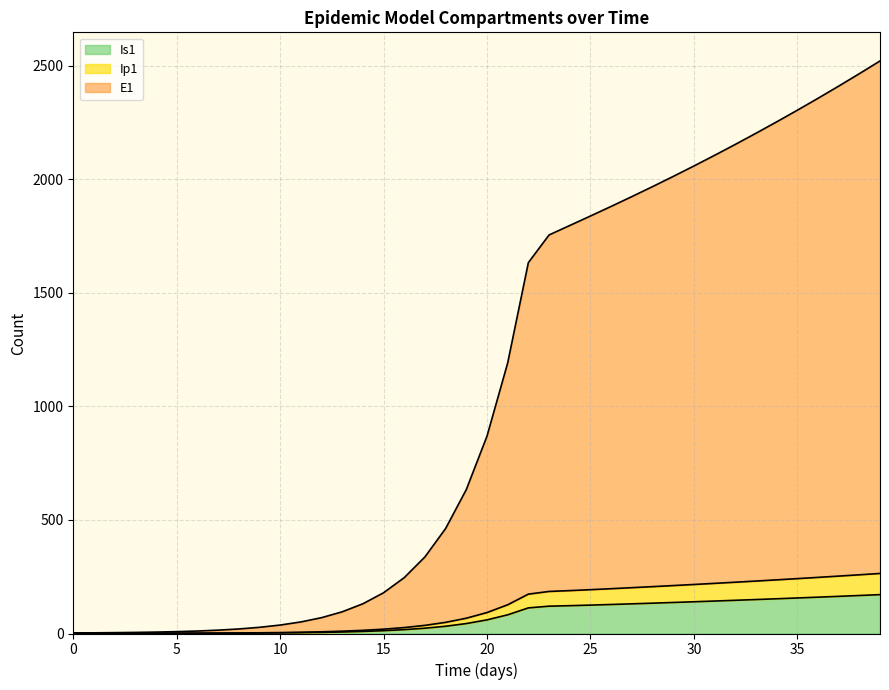

At which label does Ip1 first exceed 92?

20